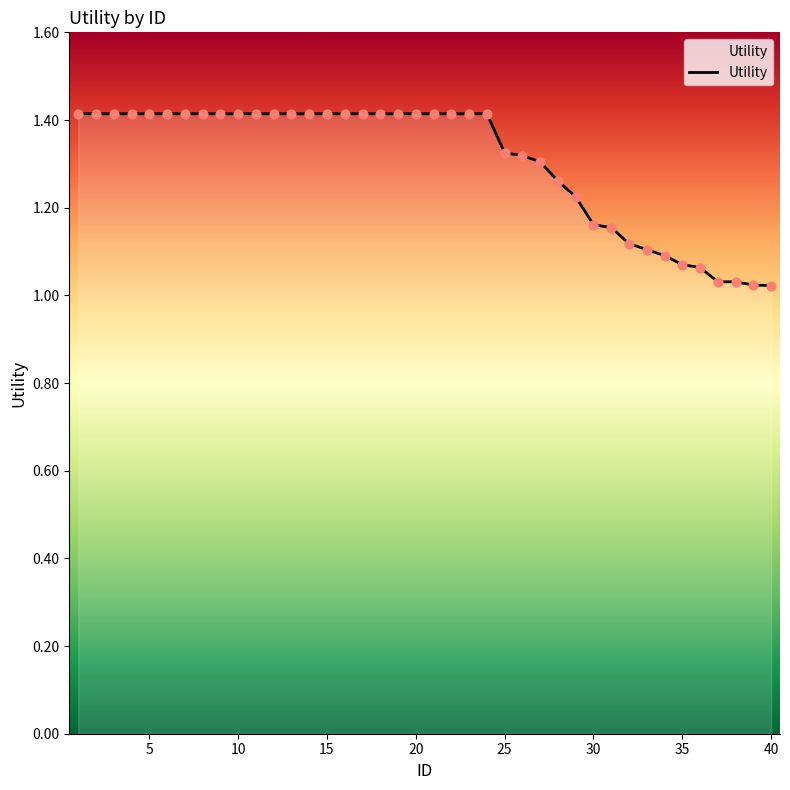

What is the difference between the maximum and minimum values?

0.4